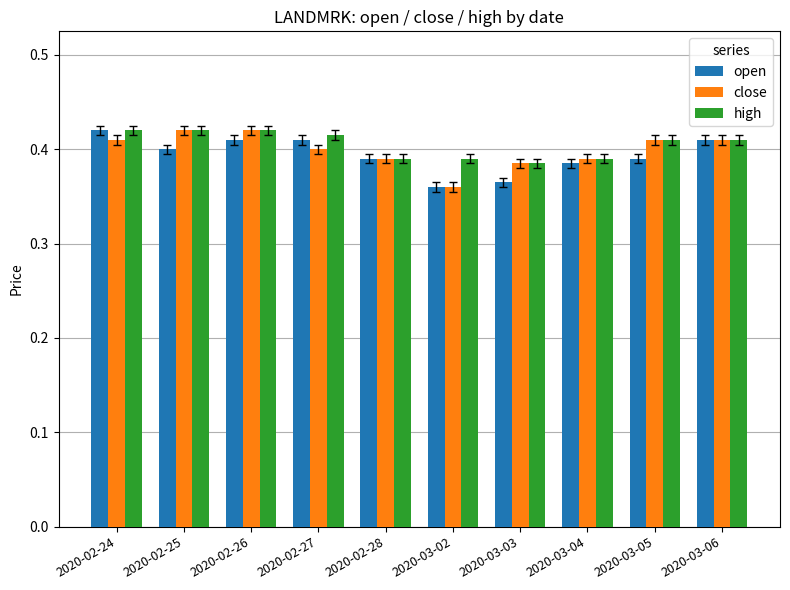

Where is high nearest to the value 0?

2020-03-03